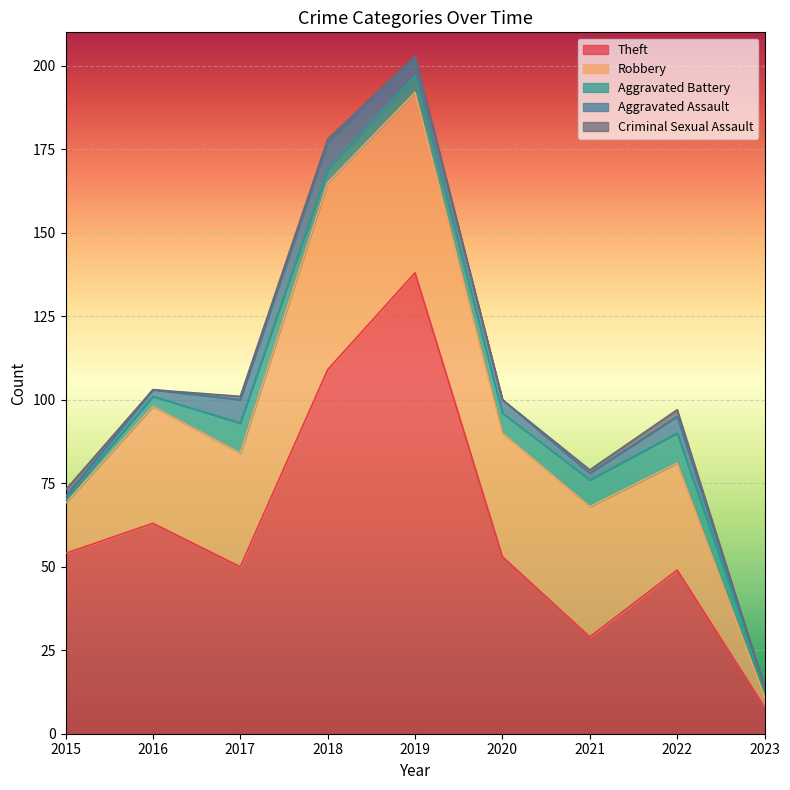

True or false: Aggravated Battery and Aggravated Assault cross at least once.

True